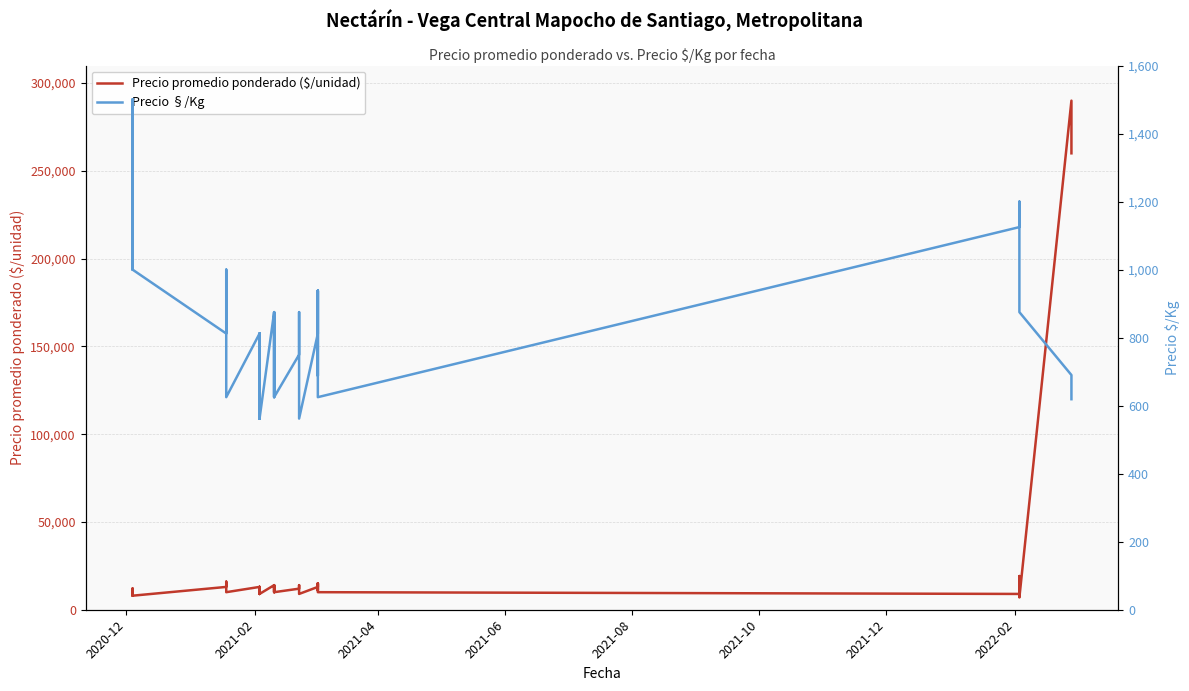

True or false: Precio promedio ponderado ($/unidad) has more than 0 interior local peaks.

True